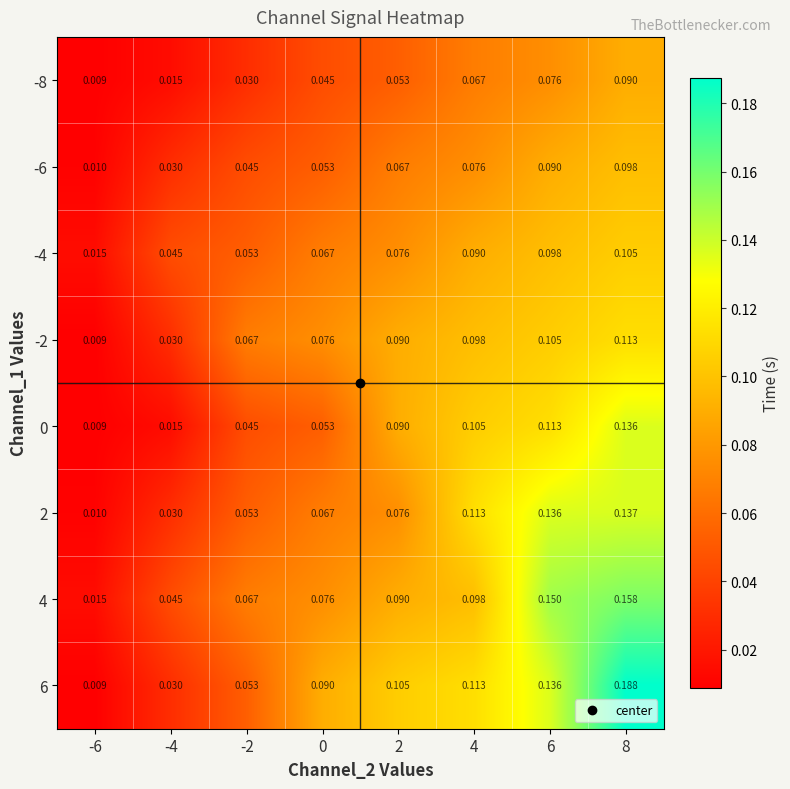

At how many categories does at least one series exceed 0?

8